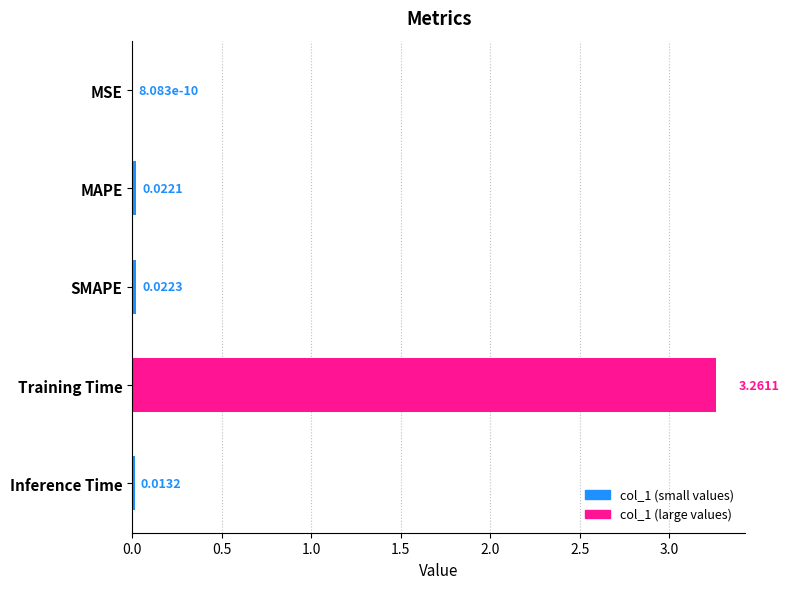

Count the number of data series in this chart.

1